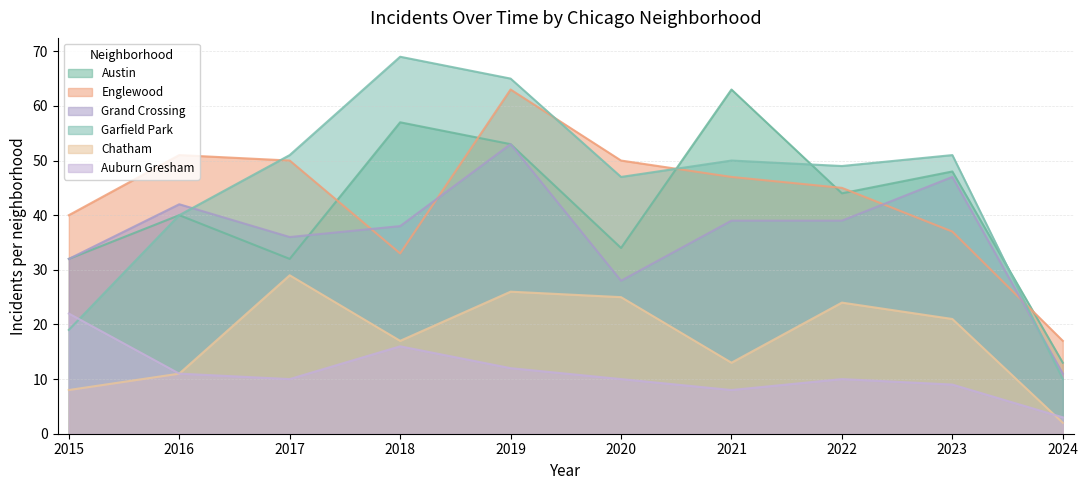

What are all the series names shown in the legend?

Austin, Englewood, Grand Crossing, Garfield Park, Chatham, Auburn Gresham